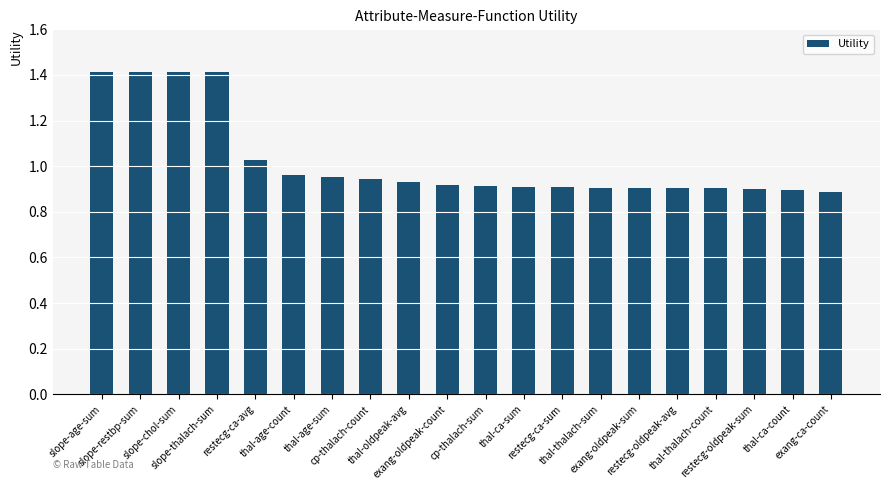

What is the difference between the maximum and minimum values?

0.5